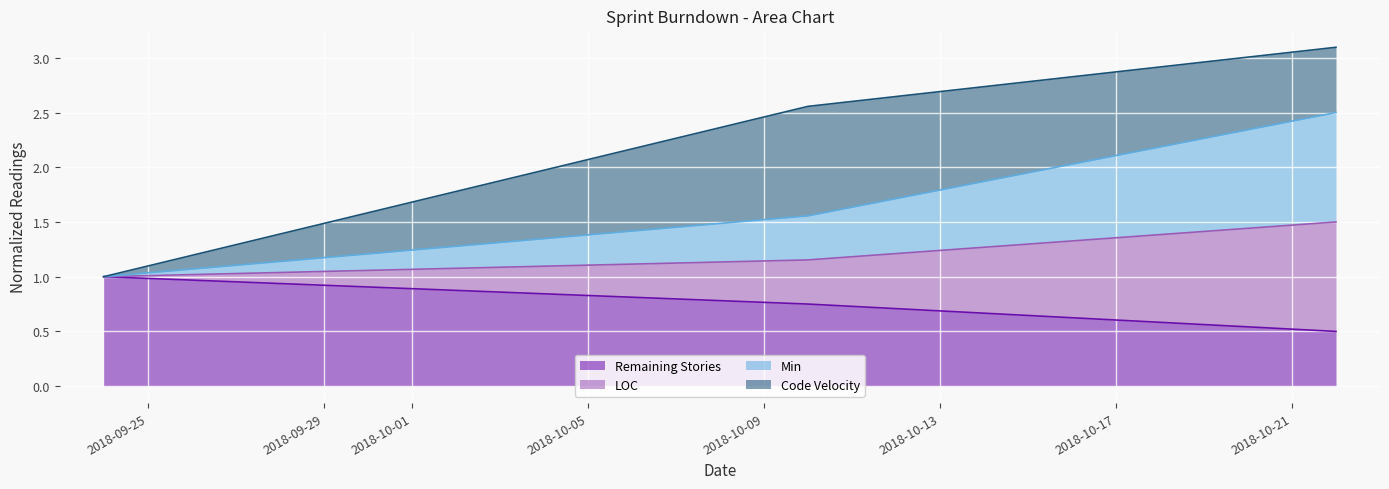

At which label is LOC closest to 1?

2018-09-24